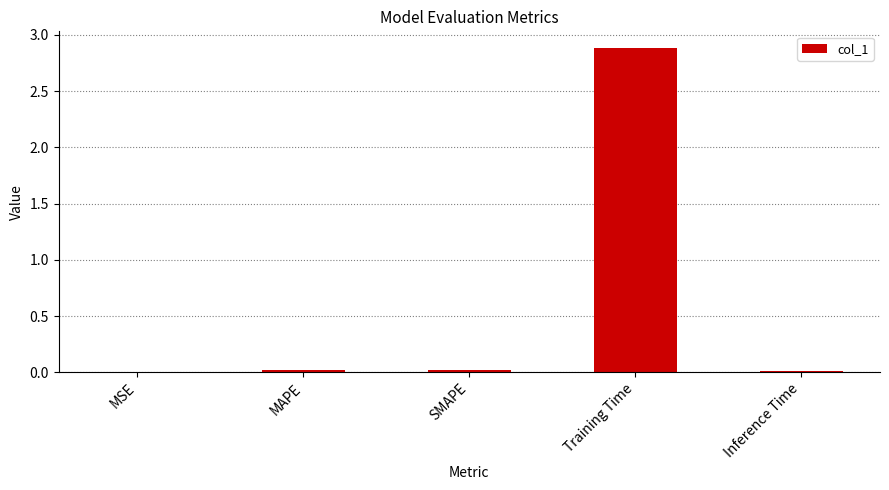

Are the bars horizontal?

No